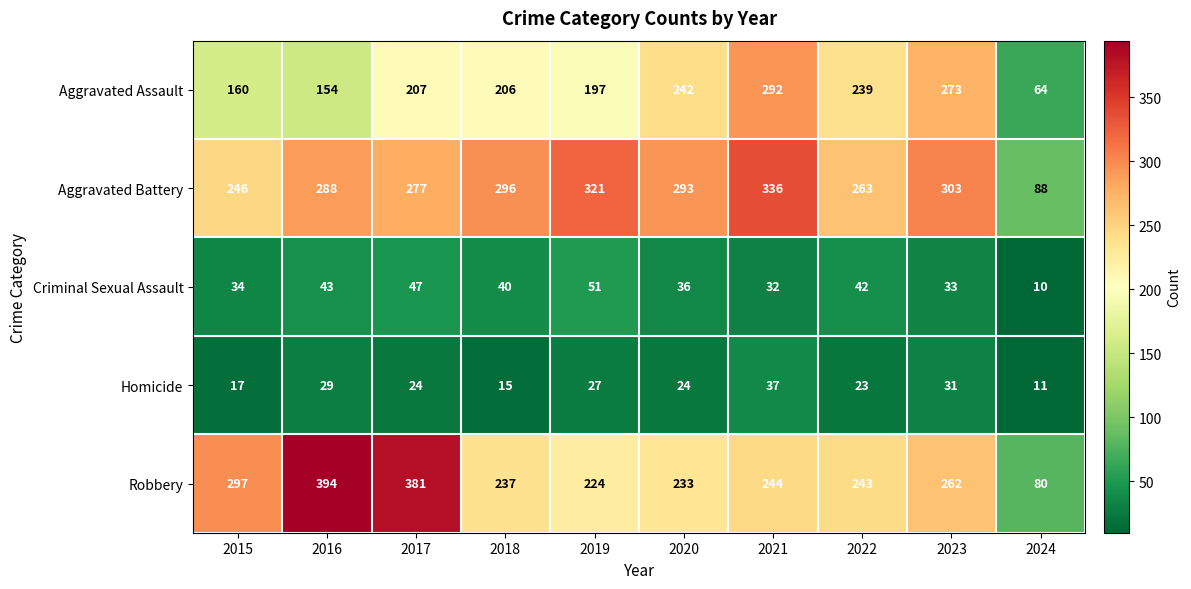

True or false: Criminal Sexual Assault has a value of 20 at 2023.

False